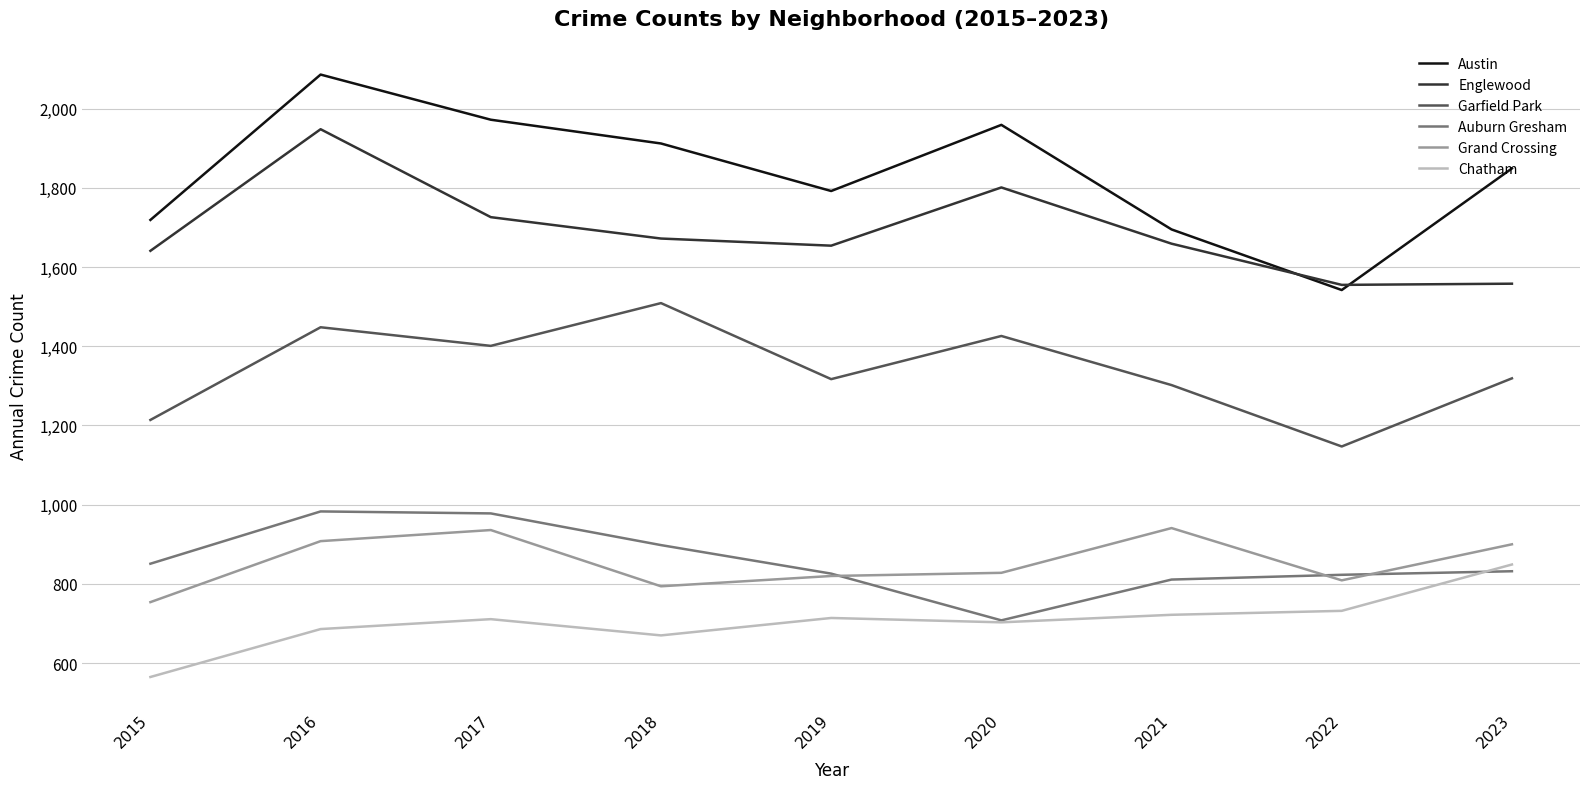

What is the difference between the Englewood values at 2018 and 2021?

13